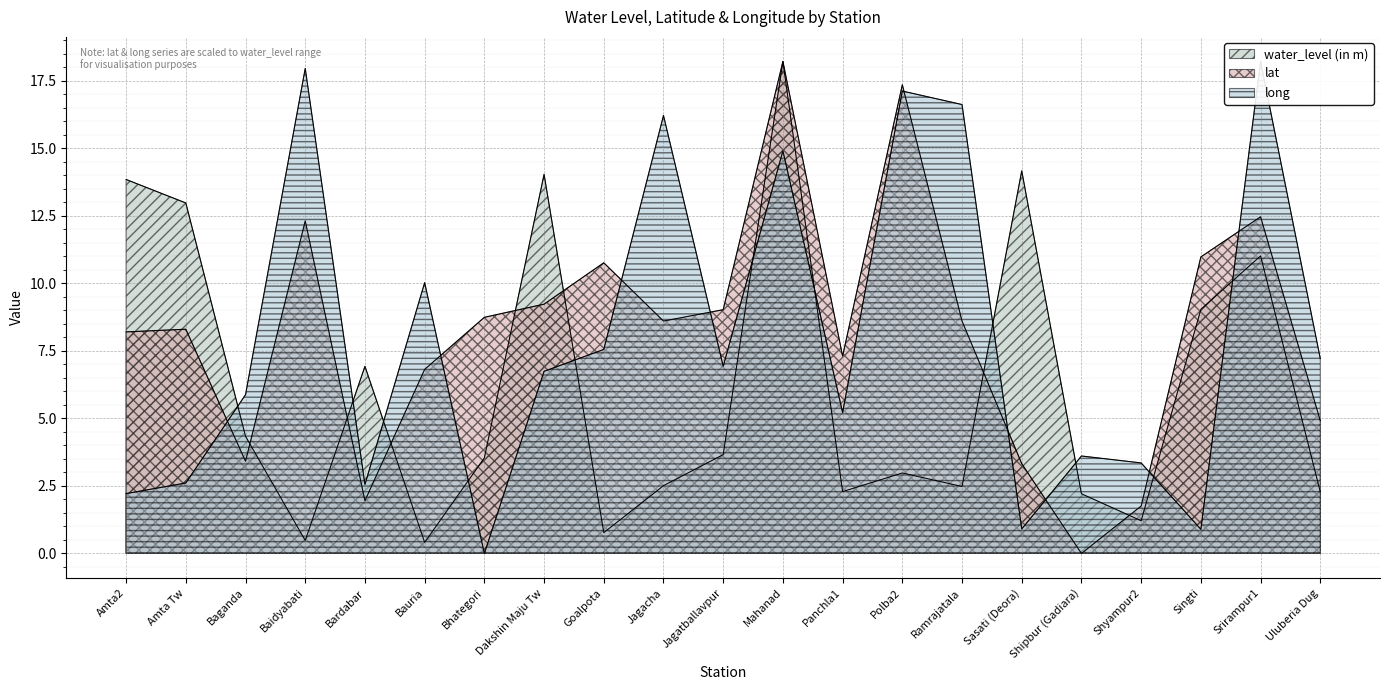

Which category has the highest value in the long series?

Srirampur1